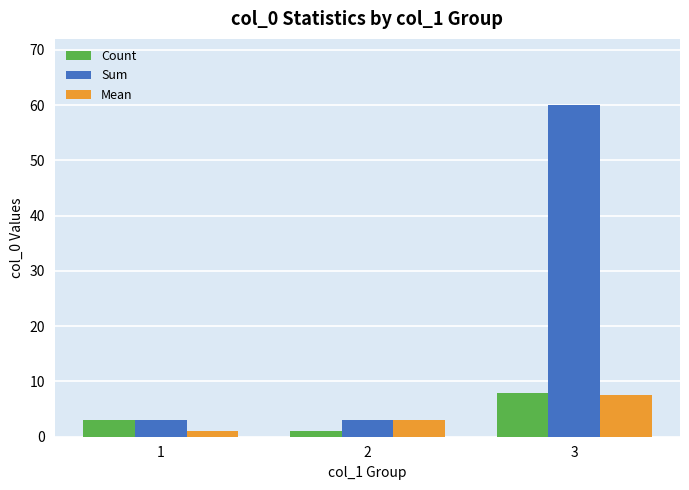

What is the difference between the maximum and minimum values in the Count series?

7.0